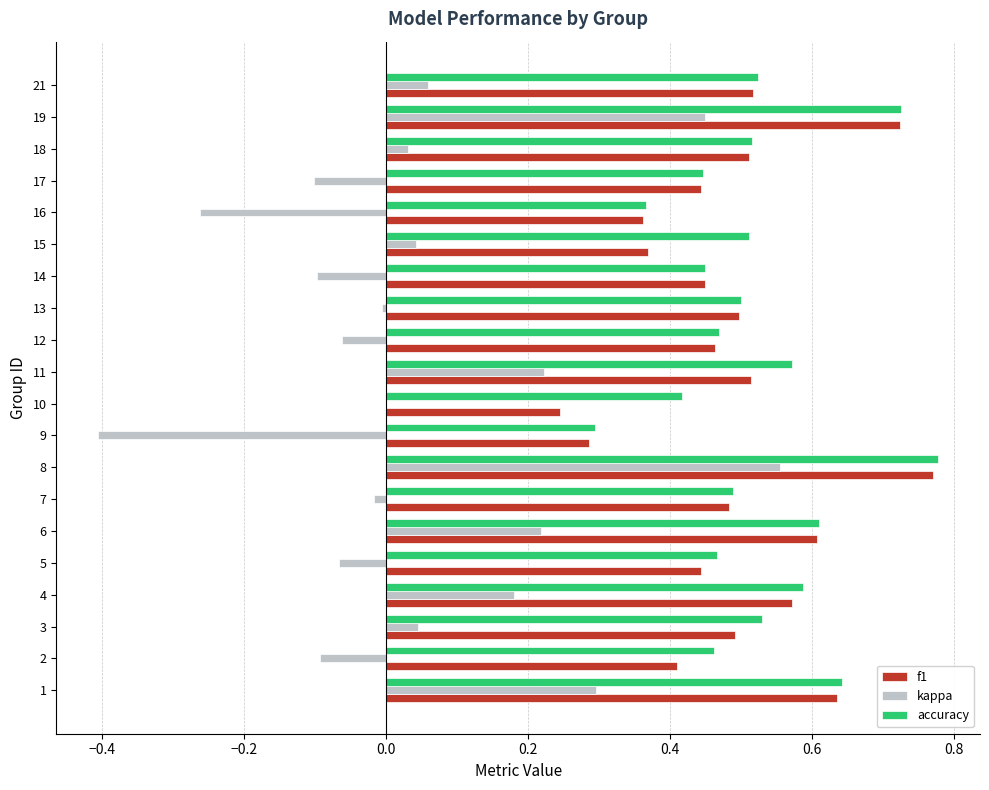

The accuracy series shows 0.5 at 14. True or false?

True